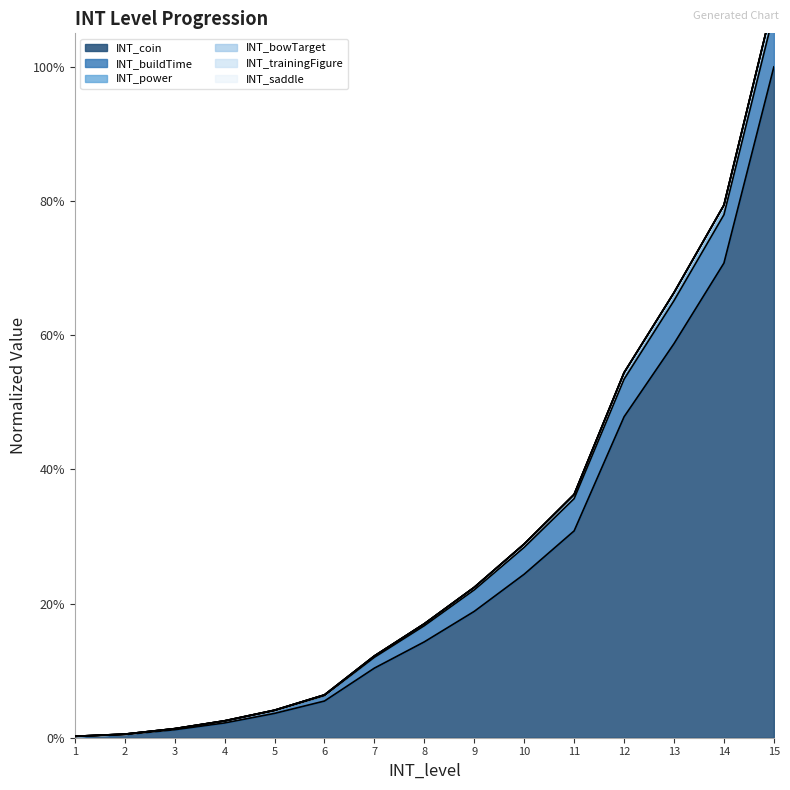

The INT_bowTarget series shows 0.8 at 14. True or false?

True